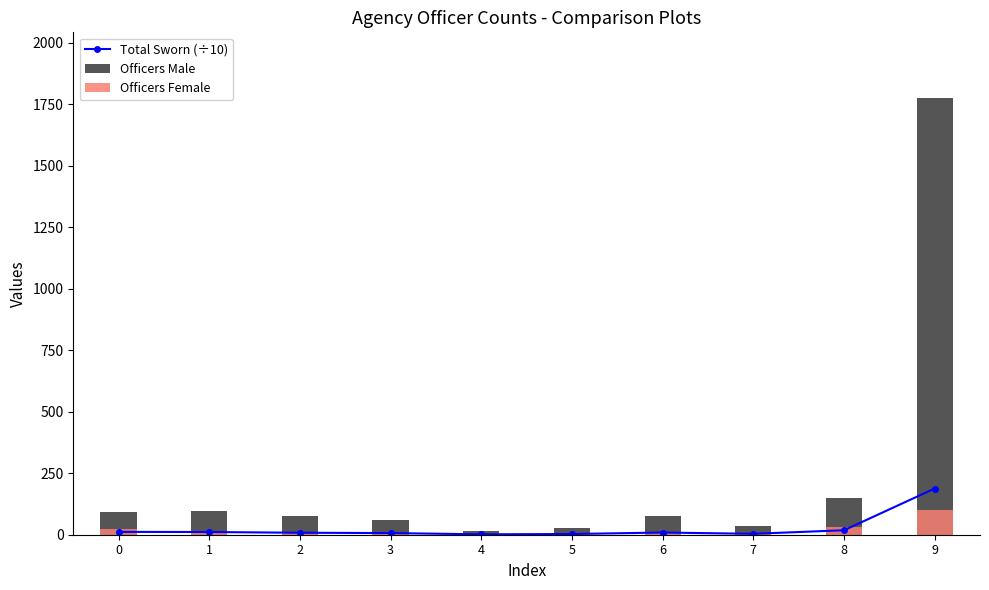

Are the bars horizontal?

No